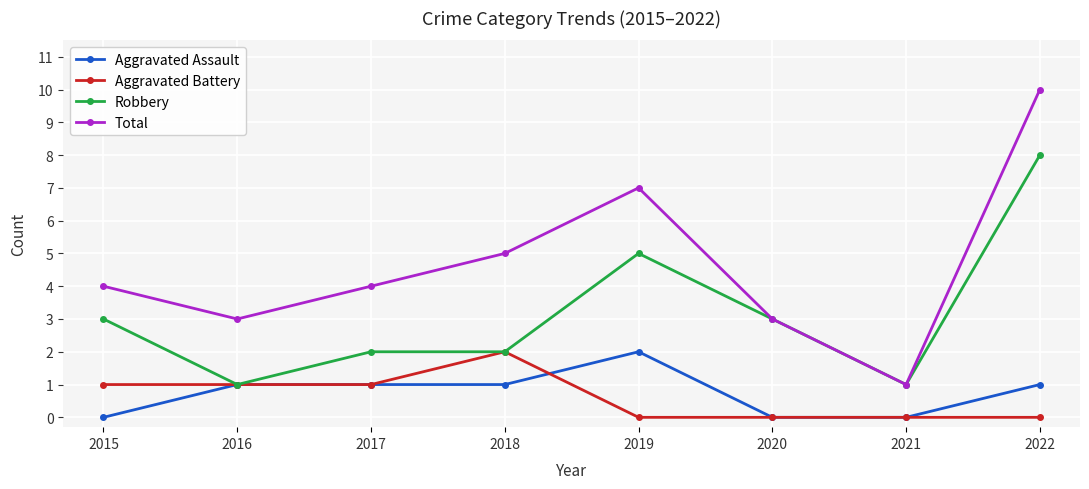

Is it true that Aggravated Assault equals 2 at 2019?

True